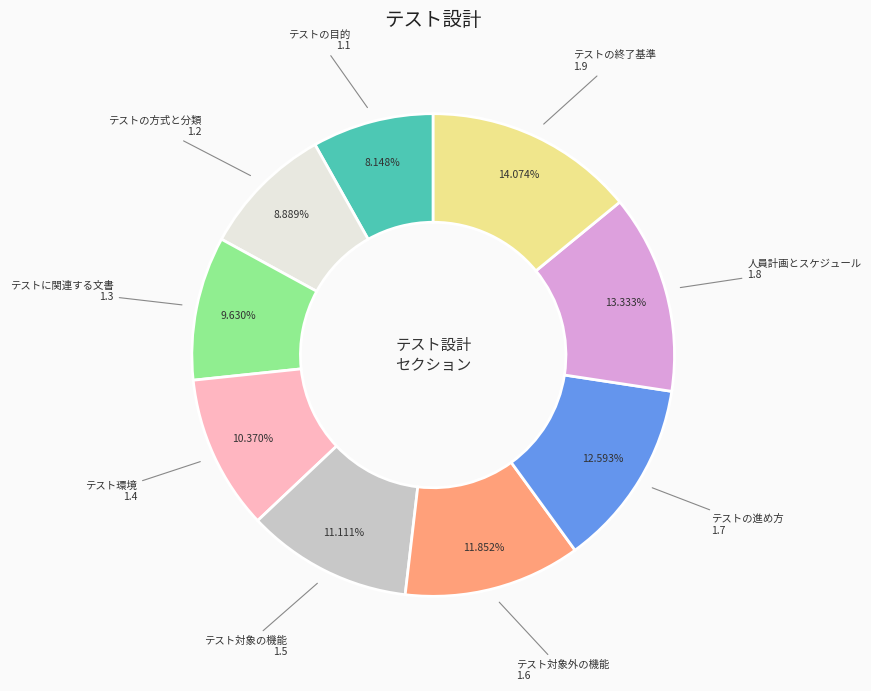

How many slices are in this pie chart?

9